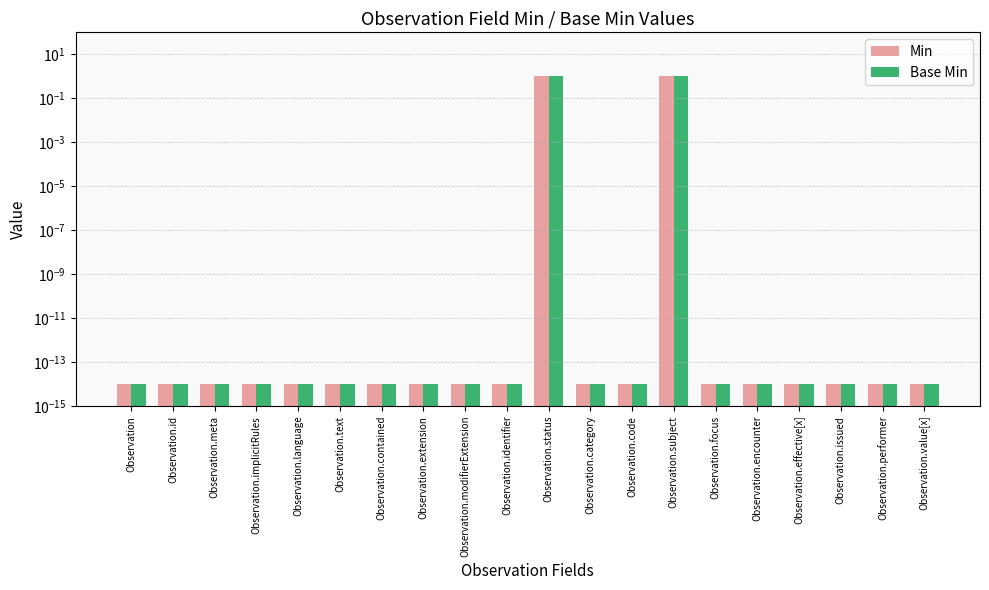

What are all the series names shown in the legend?

Min, Base Min